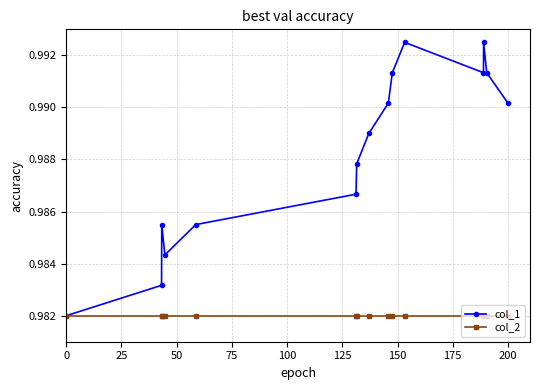

Which series has the largest range (max minus min)?

col_1